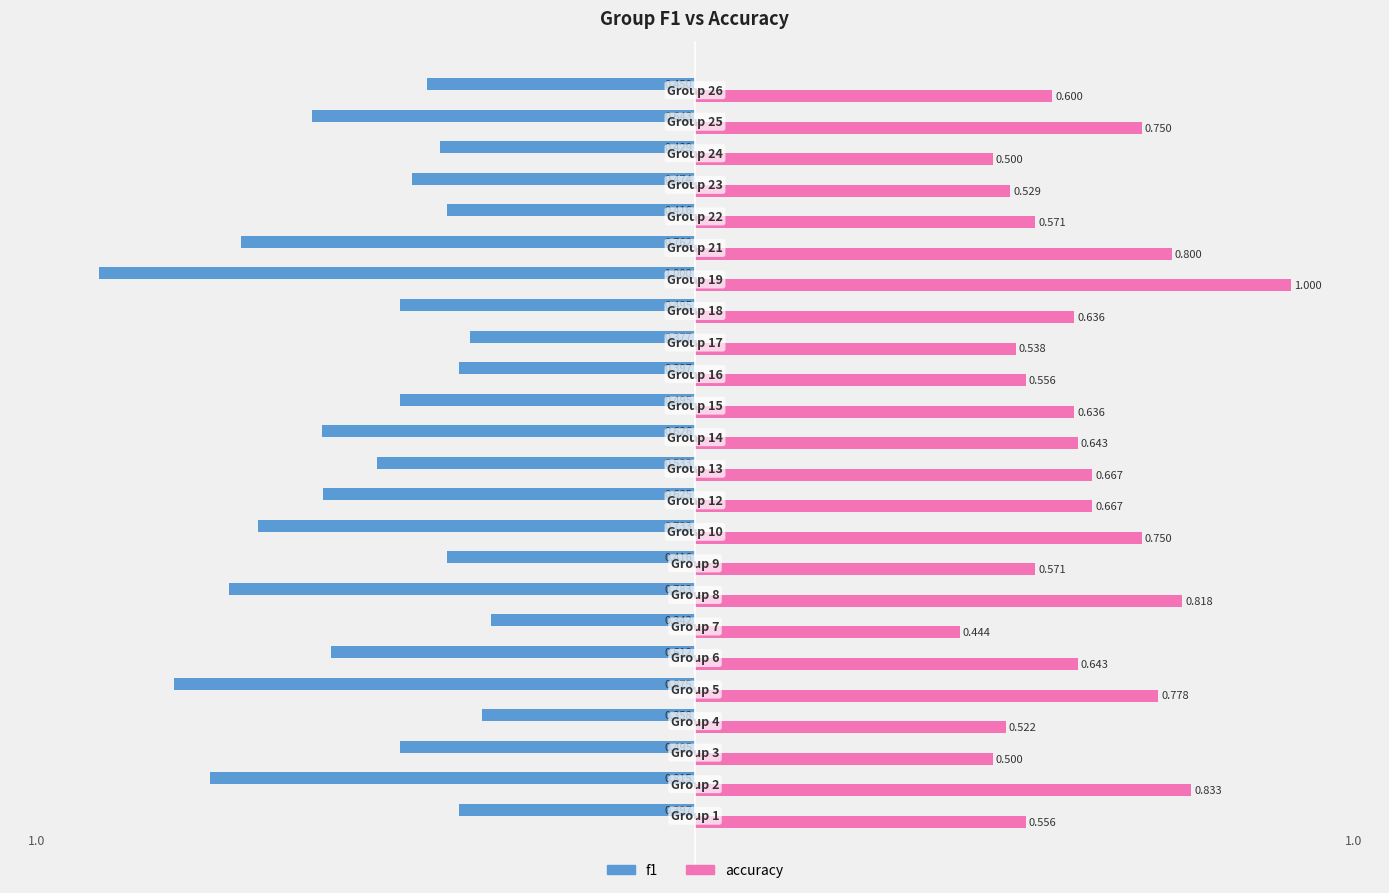

What are all the series names shown in the legend?

f1, accuracy